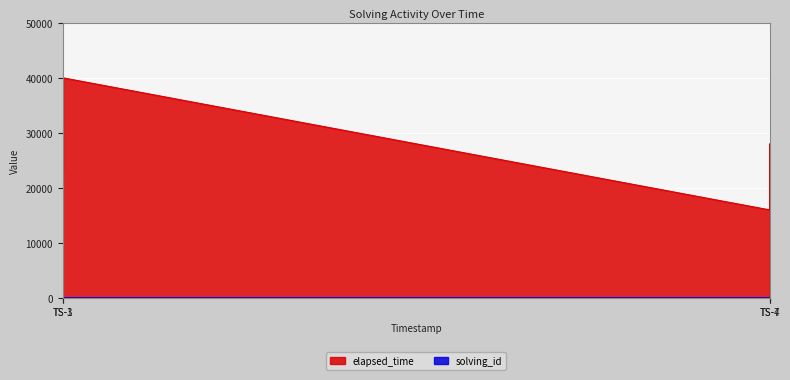

What is the difference between the maximum and minimum values in the elapsed_time series?

28000